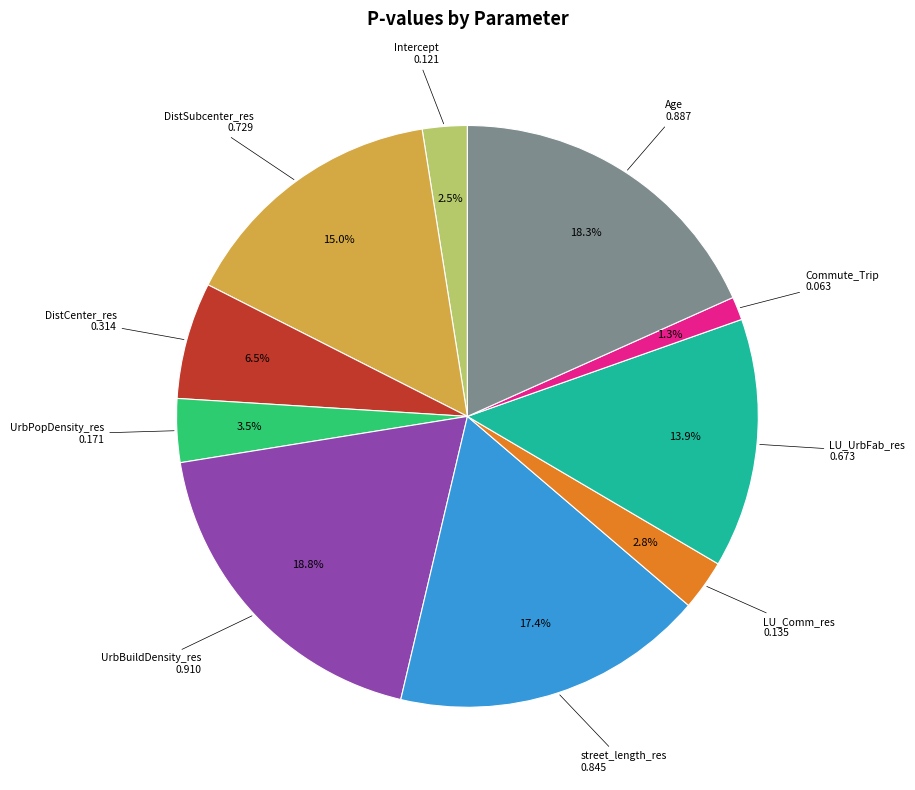

How many segments does this pie chart have?

10